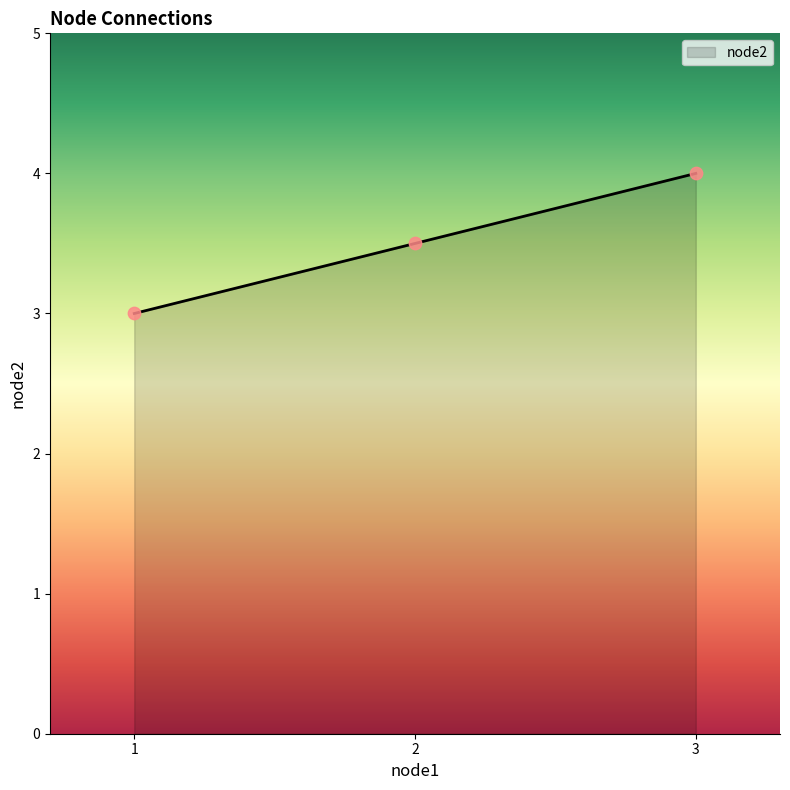

Approximately how many times larger is the value at 1 compared to 3?

0.8